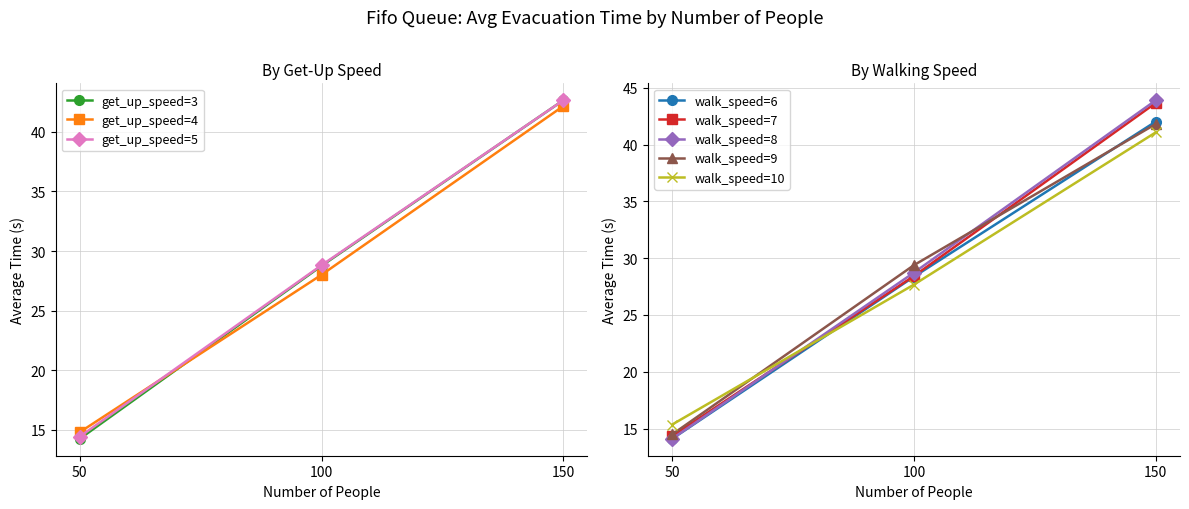

List the labels in order of avg_time_100 value, smallest first.

14, 10, 6, 8, 9, 5, 2, 4, 1, 12, 3, 7, 11, 0, 13